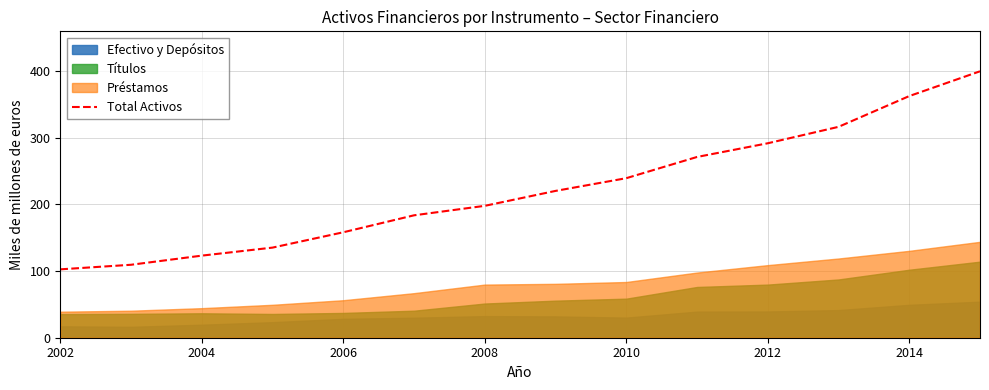

The value at 2002 is 102.6. True or false?

True